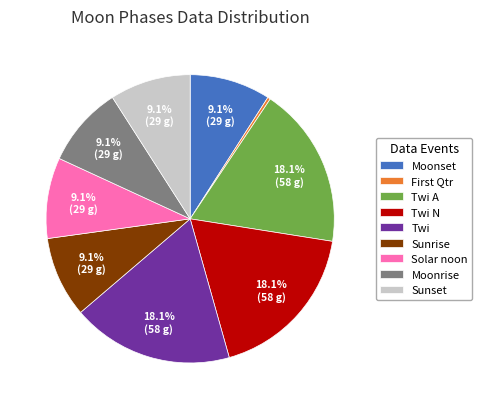

How many slices are in this pie chart?

9